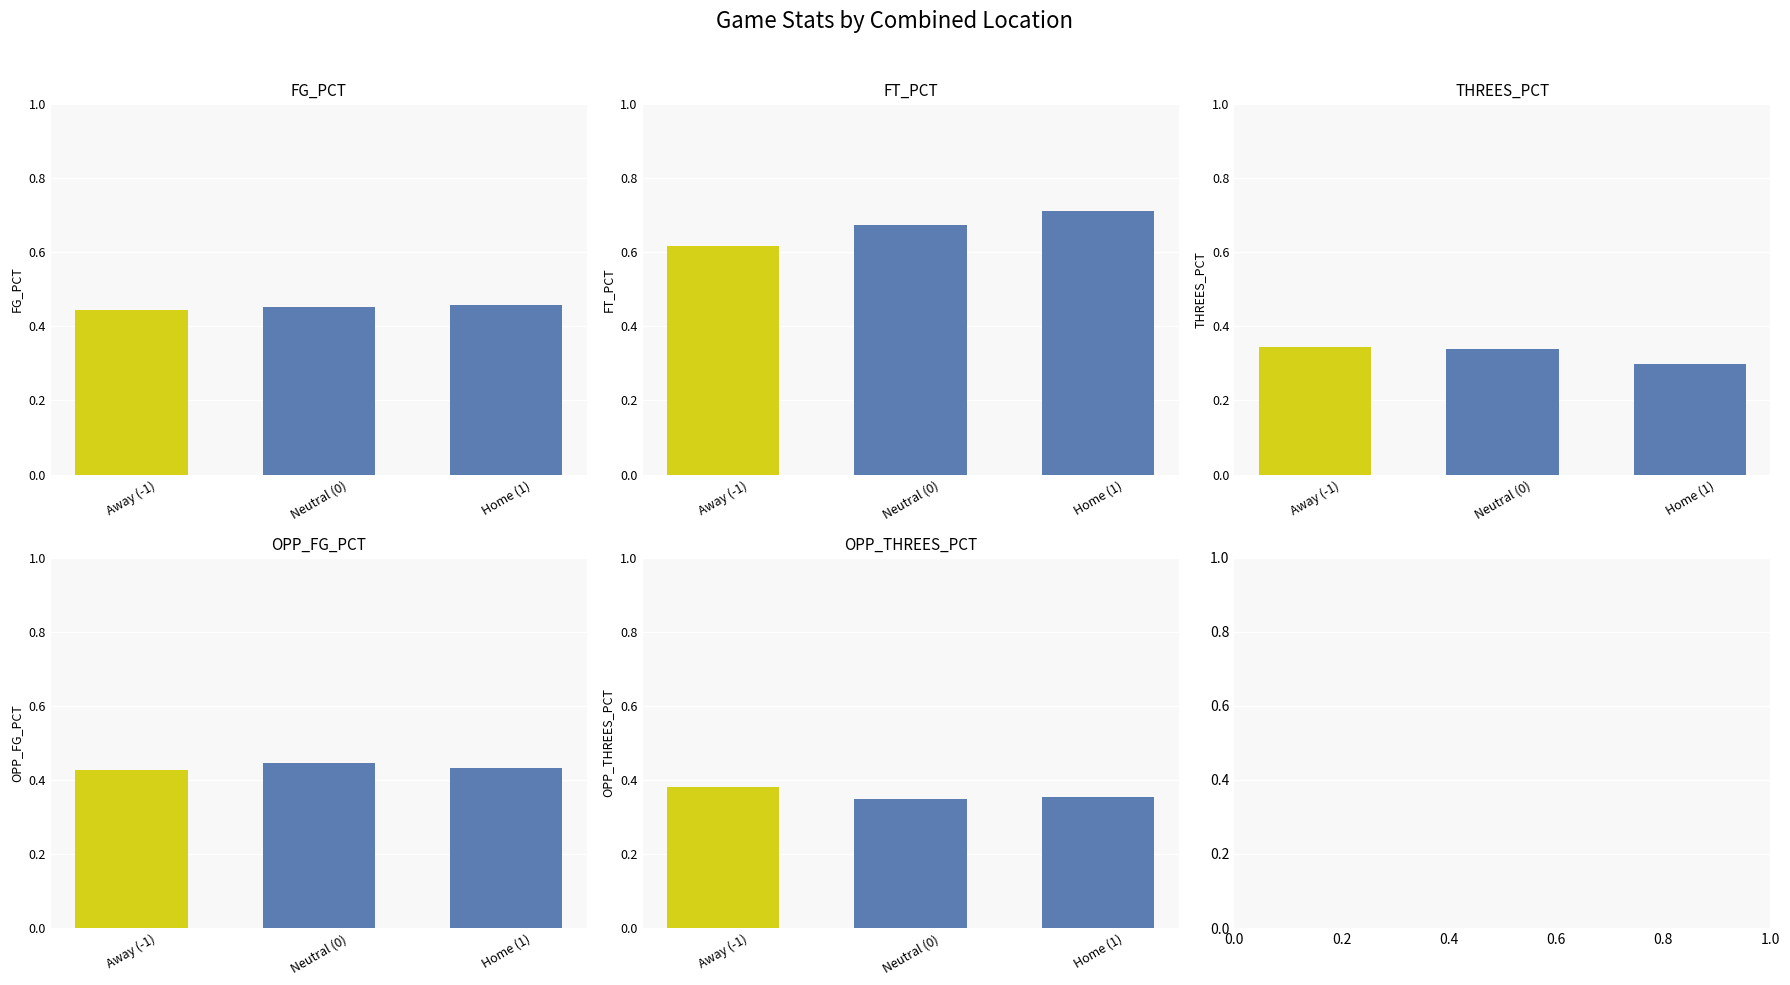

What is the label of the 1st bar from the right?

Home (1)